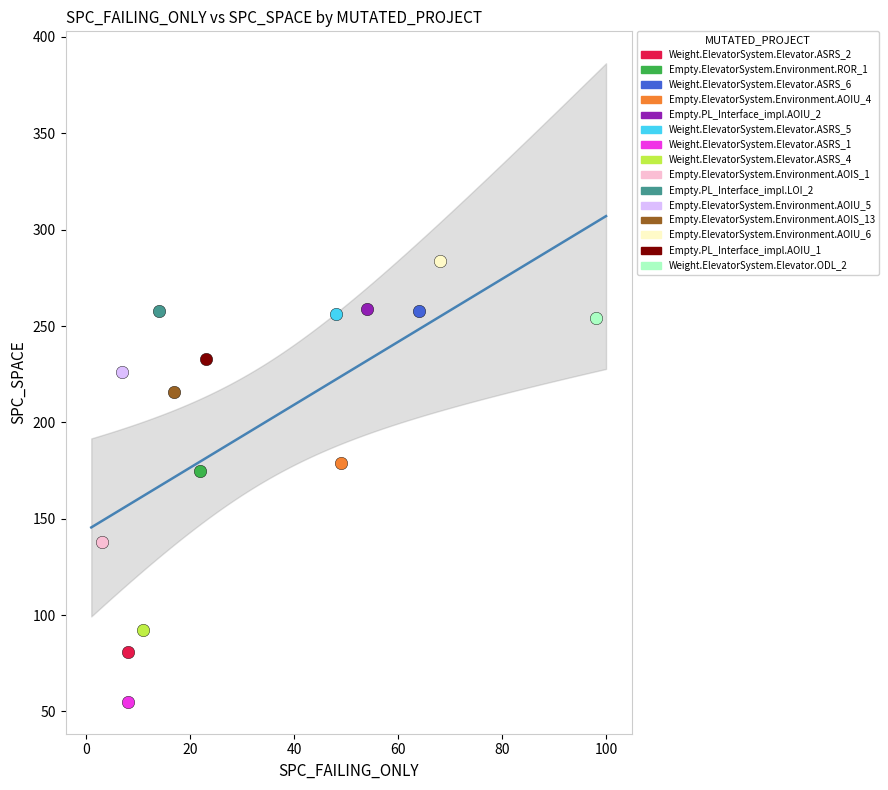

Which series contains the lowest Y value?

Weight.ElevatorSystem.Elevator.ASRS_1